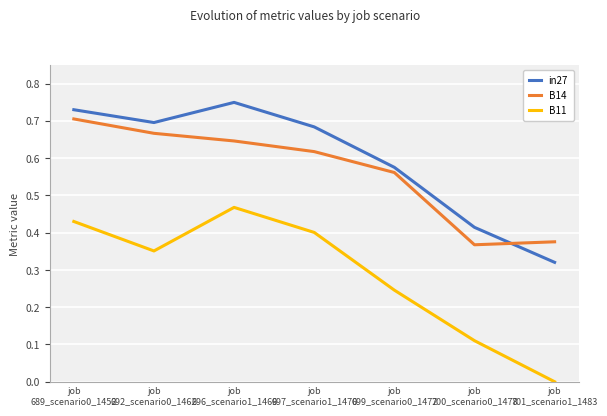

True or false: B14 and B11 cross at least once.

False